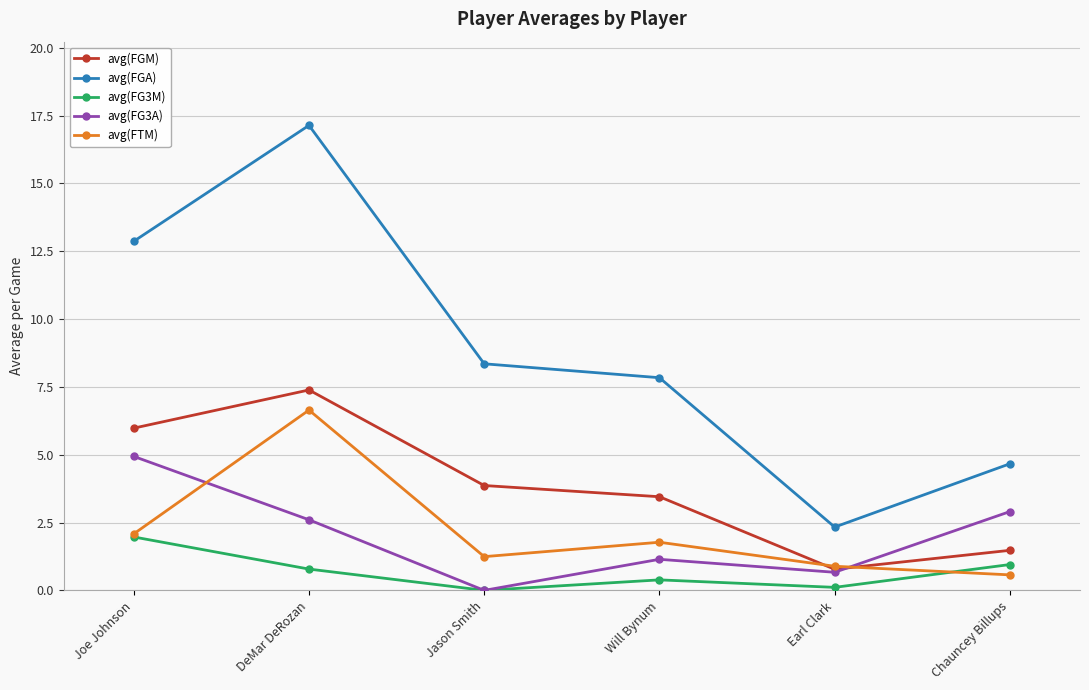

Which series has the largest range (max minus min)?

avg(FGA)